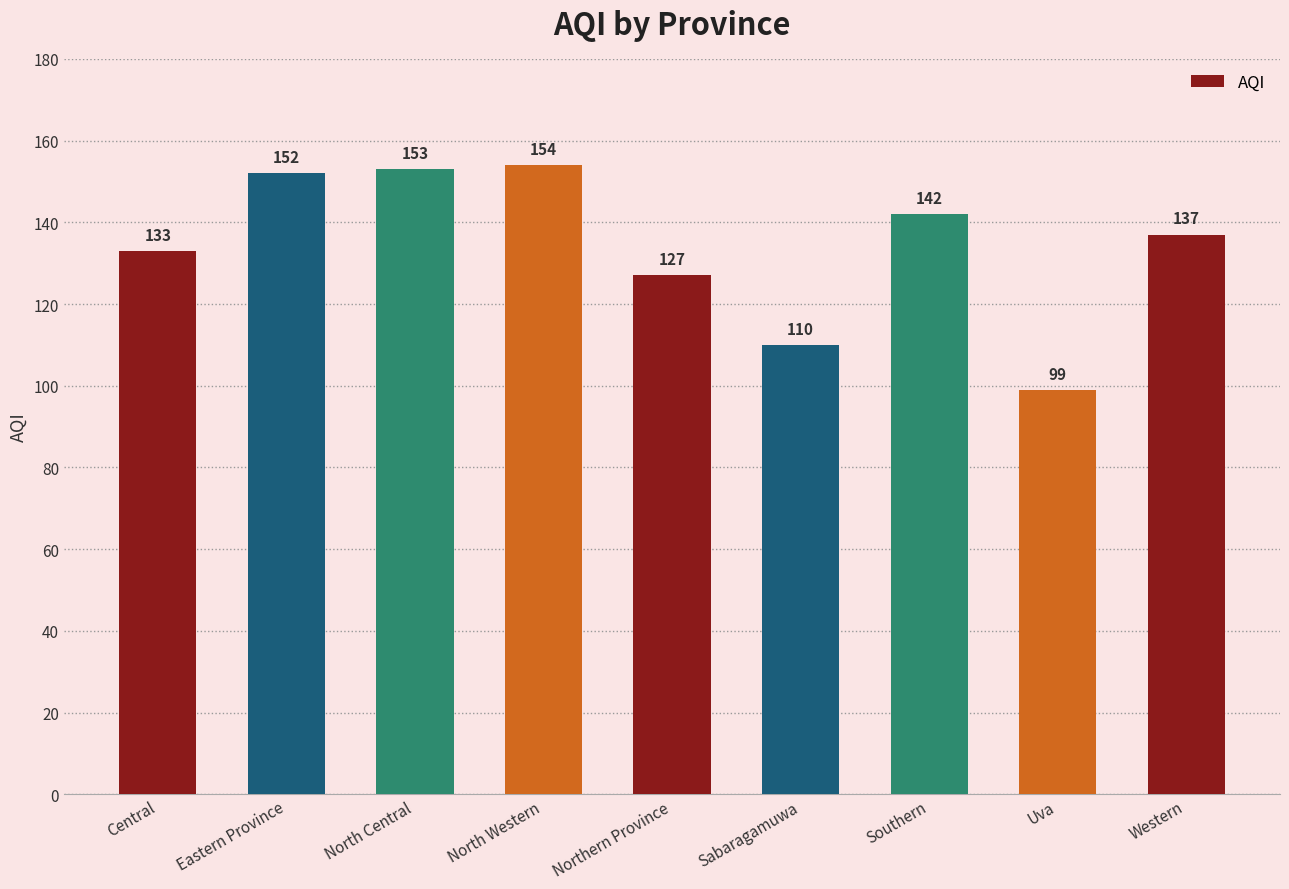

What is the label of the 6th bar from the left?

Sabaragamuwa